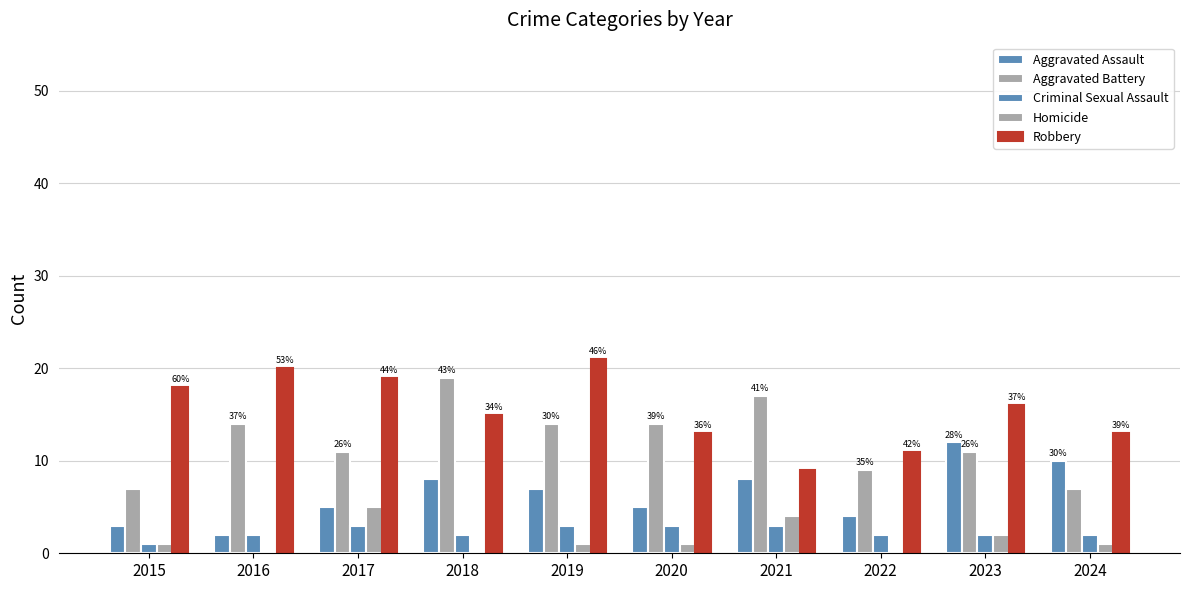

How many series are shown in this chart?

5